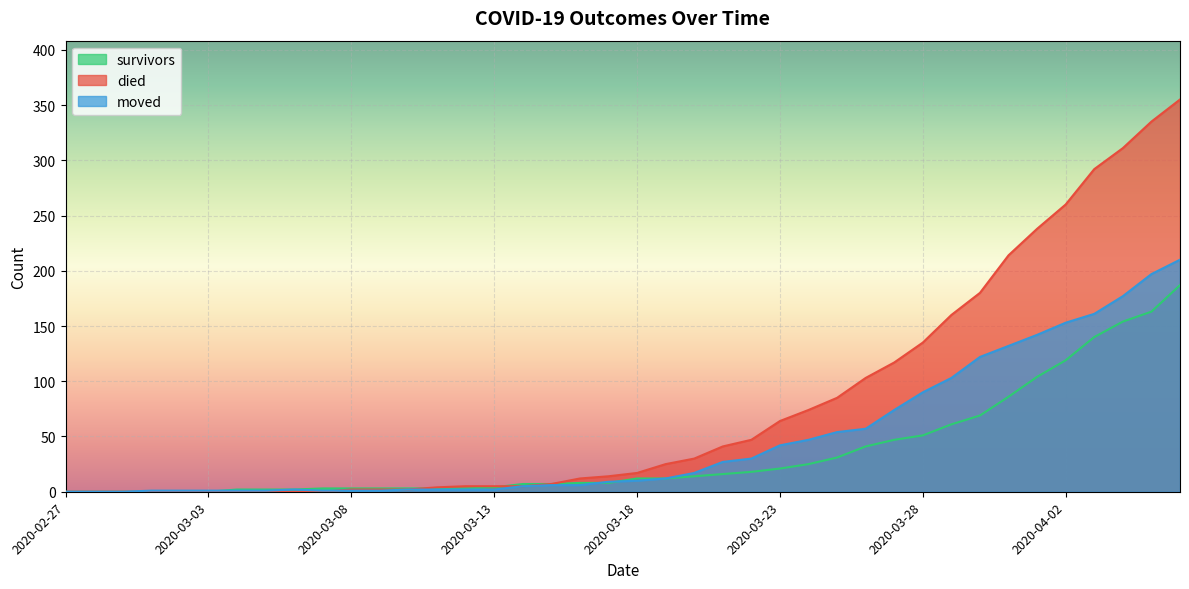

Reading right to left, what are all the values shown in this chart?

survivors: 2020-04-06=187	2020-04-05=163	2020-04-04=154	2020-04-03=140	2020-04-02=119	2020-04-01=104	2020-03-31=86	2020-03-30=69	2020-03-29=61	2020-03-28=51	2020-03-27=47	2020-03-26=41	2020-03-25=31	2020-03-24=25	2020-03-23=21	2020-03-22=18	2020-03-21=16	2020-03-20=14	2020-03-19=12	2020-03-18=12	2020-03-17=8	2020-03-16=8	2020-03-15=7	2020-03-14=7	2020-03-13=4	2020-03-12=3	2020-03-11=3	2020-03-10=3	2020-03-09=3	2020-03-08=3	2020-03-07=3	2020-03-06=2	2020-03-05=2	2020-03-04=2	2020-03-03=0	2020-03-02=0	2020-03-01=0	2020-02-29=0	2020-02-28=0	2020-02-27=0
died: 2020-04-06=355	2020-04-05=335	2020-04-04=311	2020-04-03=292	2020-04-02=260	2020-04-01=238	2020-03-31=214	2020-03-30=180	2020-03-29=160	2020-03-28=135	2020-03-27=117	2020-03-26=103	2020-03-25=85	2020-03-24=74	2020-03-23=64	2020-03-22=47	2020-03-21=41	2020-03-20=30	2020-03-19=25	2020-03-18=17	2020-03-17=14	2020-03-16=12	2020-03-15=7	2020-03-14=5	2020-03-13=5	2020-03-12=5	2020-03-11=4	2020-03-10=2	2020-03-09=2	2020-03-08=2	2020-03-07=0	2020-03-06=0	2020-03-05=0	2020-03-04=0	2020-03-03=0	2020-03-02=0	2020-03-01=0	2020-02-29=0	2020-02-28=0	2020-02-27=0
moved: 2020-04-06=210	2020-04-05=197	2020-04-04=177	2020-04-03=161	2020-04-02=153	2020-04-01=142	2020-03-31=132	2020-03-30=122	2020-03-29=103	2020-03-28=90	2020-03-27=74	2020-03-26=57	2020-03-25=54	2020-03-24=47	2020-03-23=42	2020-03-22=30	2020-03-21=27	2020-03-20=17	2020-03-19=12	2020-03-18=10	2020-03-17=9	2020-03-16=6	2020-03-15=6	2020-03-14=5	2020-03-13=2	2020-03-12=2	2020-03-11=2	2020-03-10=2	2020-03-09=1	2020-03-08=1	2020-03-07=1	2020-03-06=2	2020-03-05=1	2020-03-04=1	2020-03-03=1	2020-03-02=1	2020-03-01=1	2020-02-29=0	2020-02-28=0	2020-02-27=0